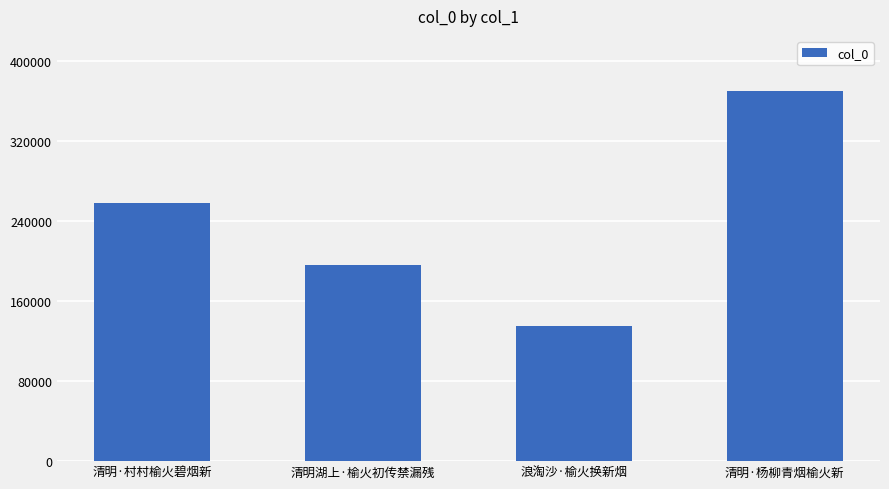

What is the label of the 3rd bar from the left?

浪淘沙·榆火换新烟